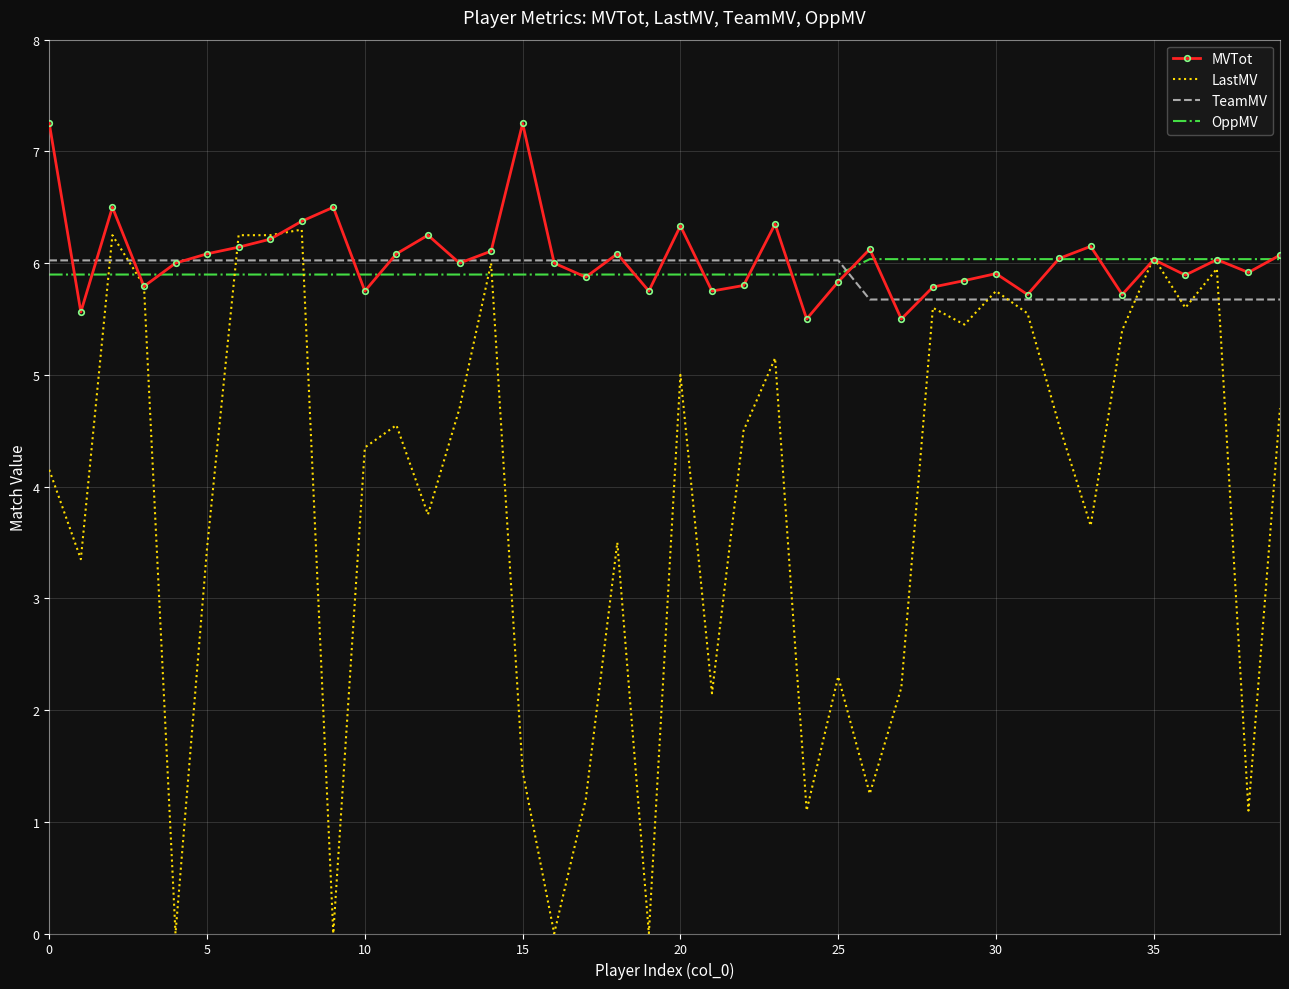

Which series has the widest spread of values?

LastMV